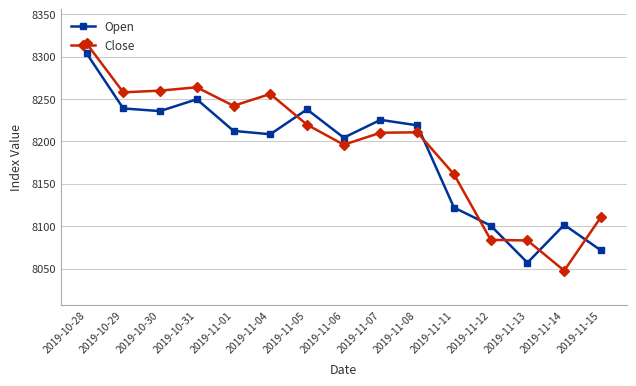

Which series has the largest total across all categories?

Close